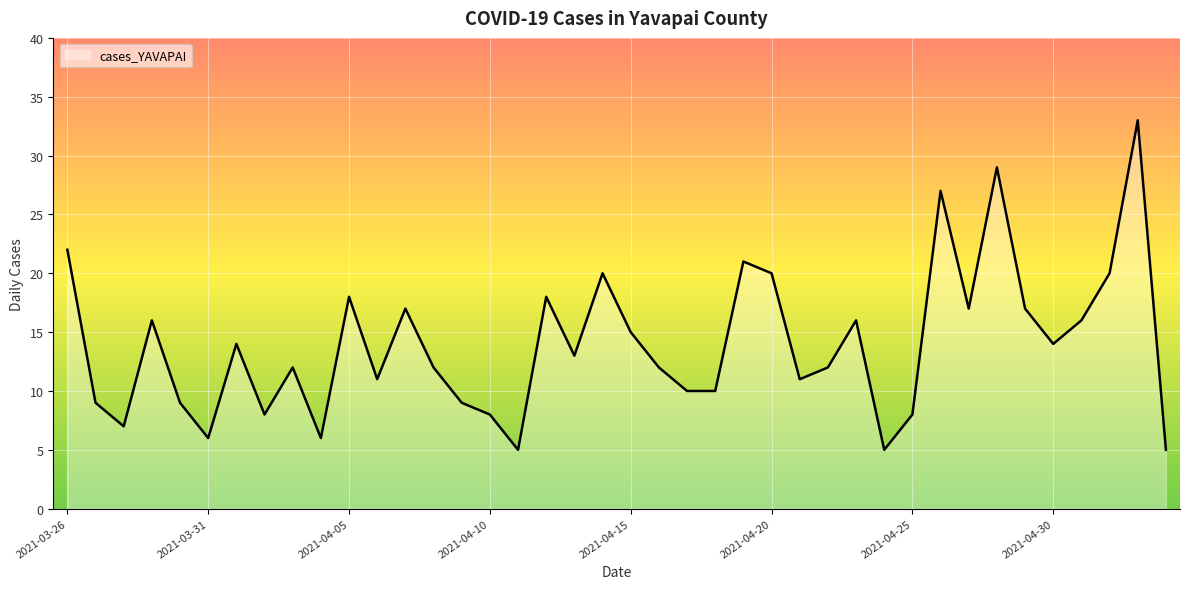

What is the difference between the maximum and minimum values?

28